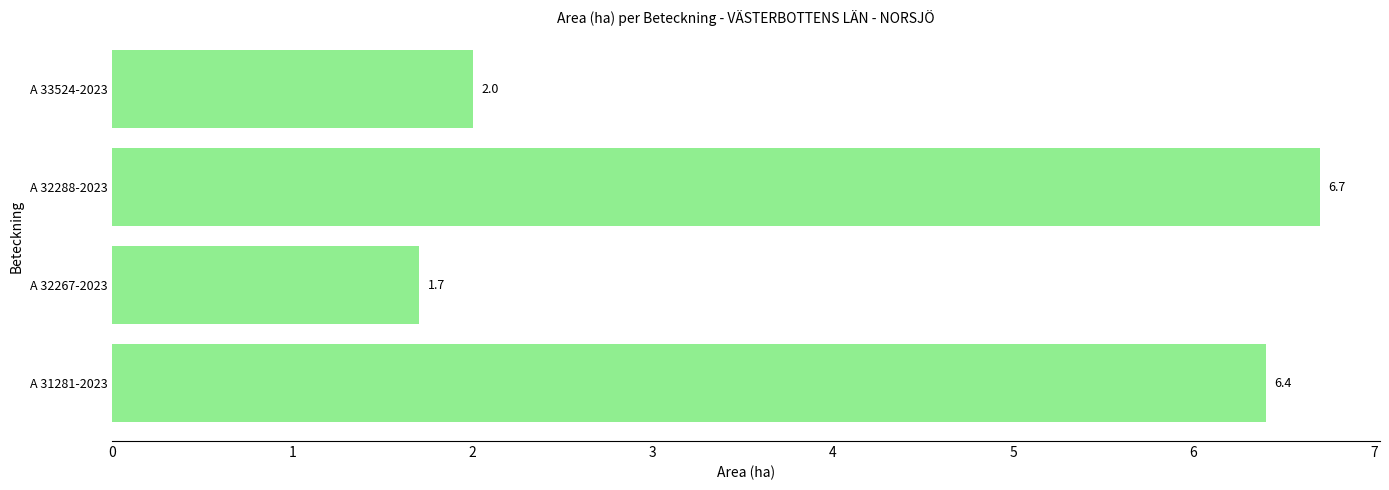

Reading top to bottom, extract all data points from this chart.

2.0	6.7	1.7	6.4